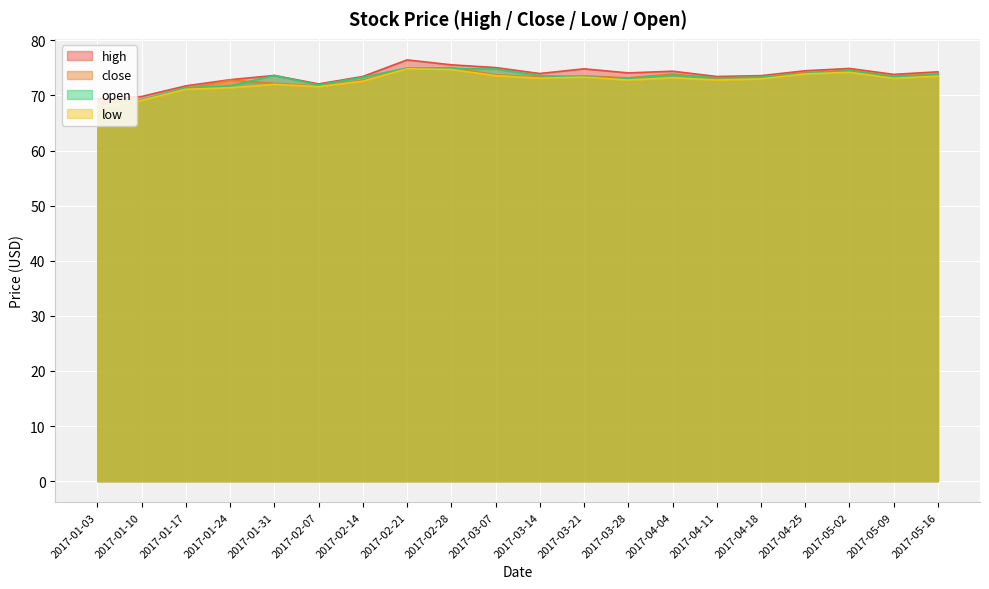

What is the maximum value shown in the chart?

76.5